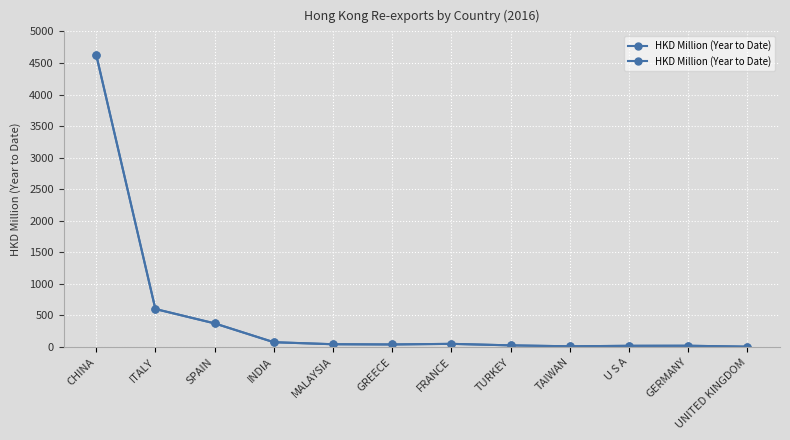

Which has a higher value, ITALY or INDIA?

ITALY